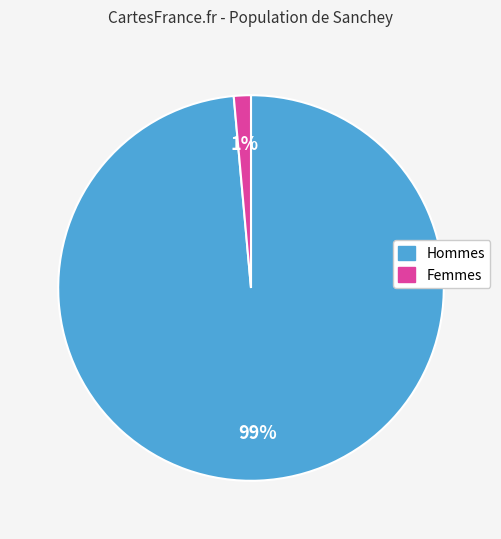

Is there a majority slice in this chart?

Yes